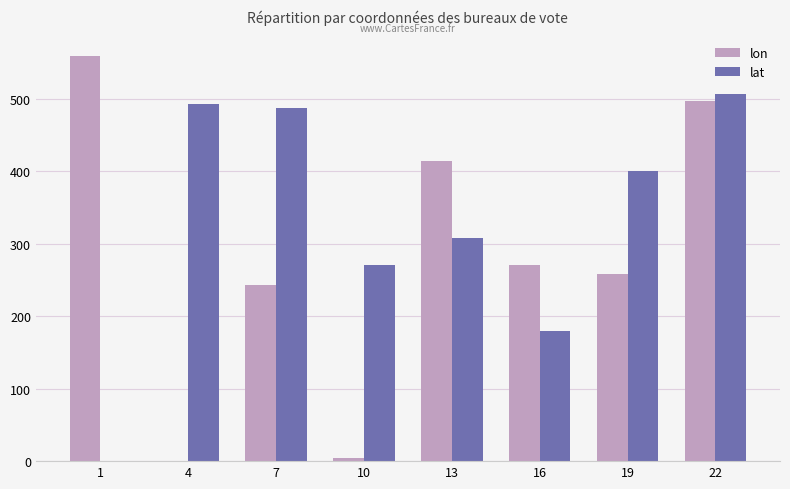

Which series has the largest range (max minus min)?

lon